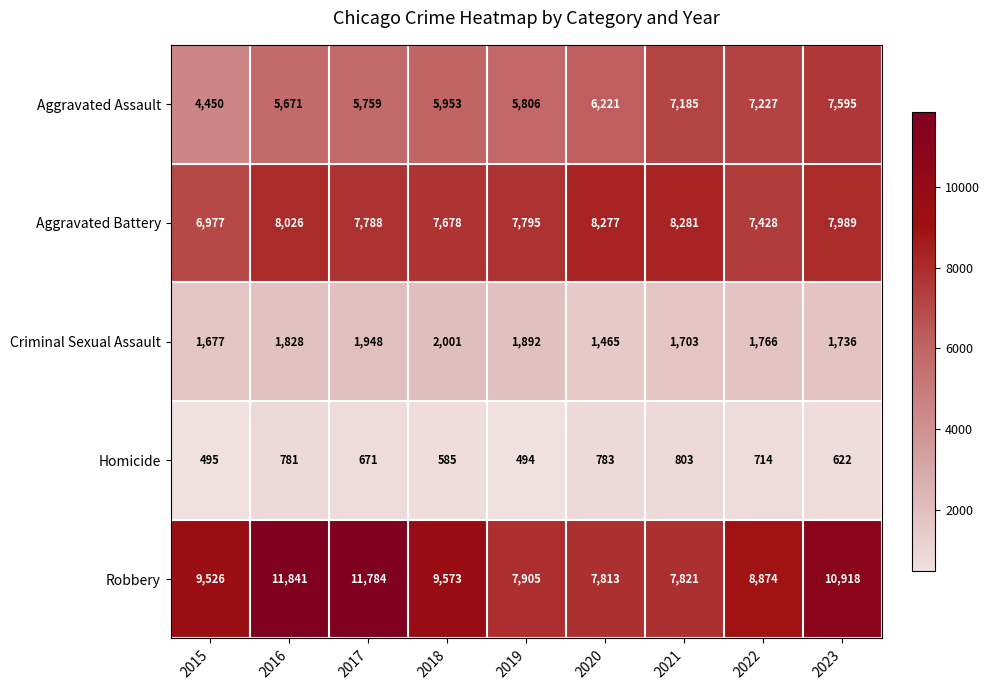

What is the average value of the Criminal Sexual Assault series?

1780